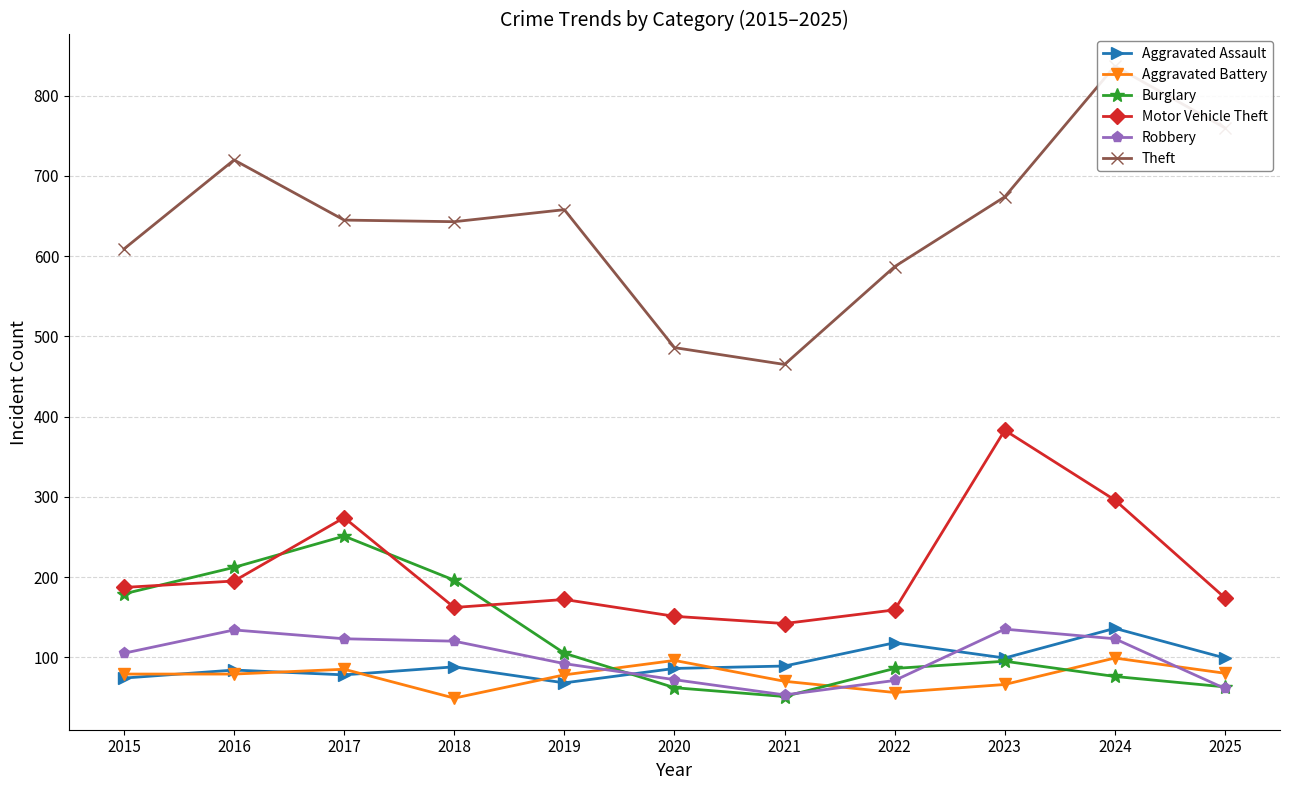

Which series changed the most between 2017 and 2018?

Motor Vehicle Theft